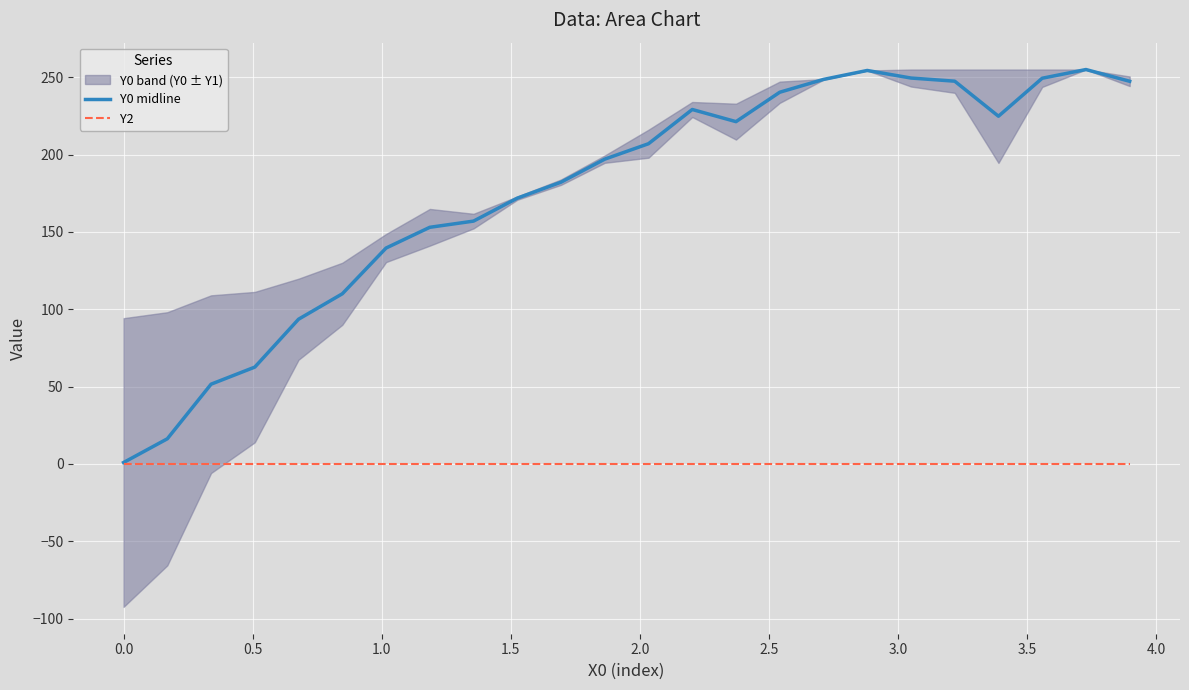

How many lines are shown in the chart?

2